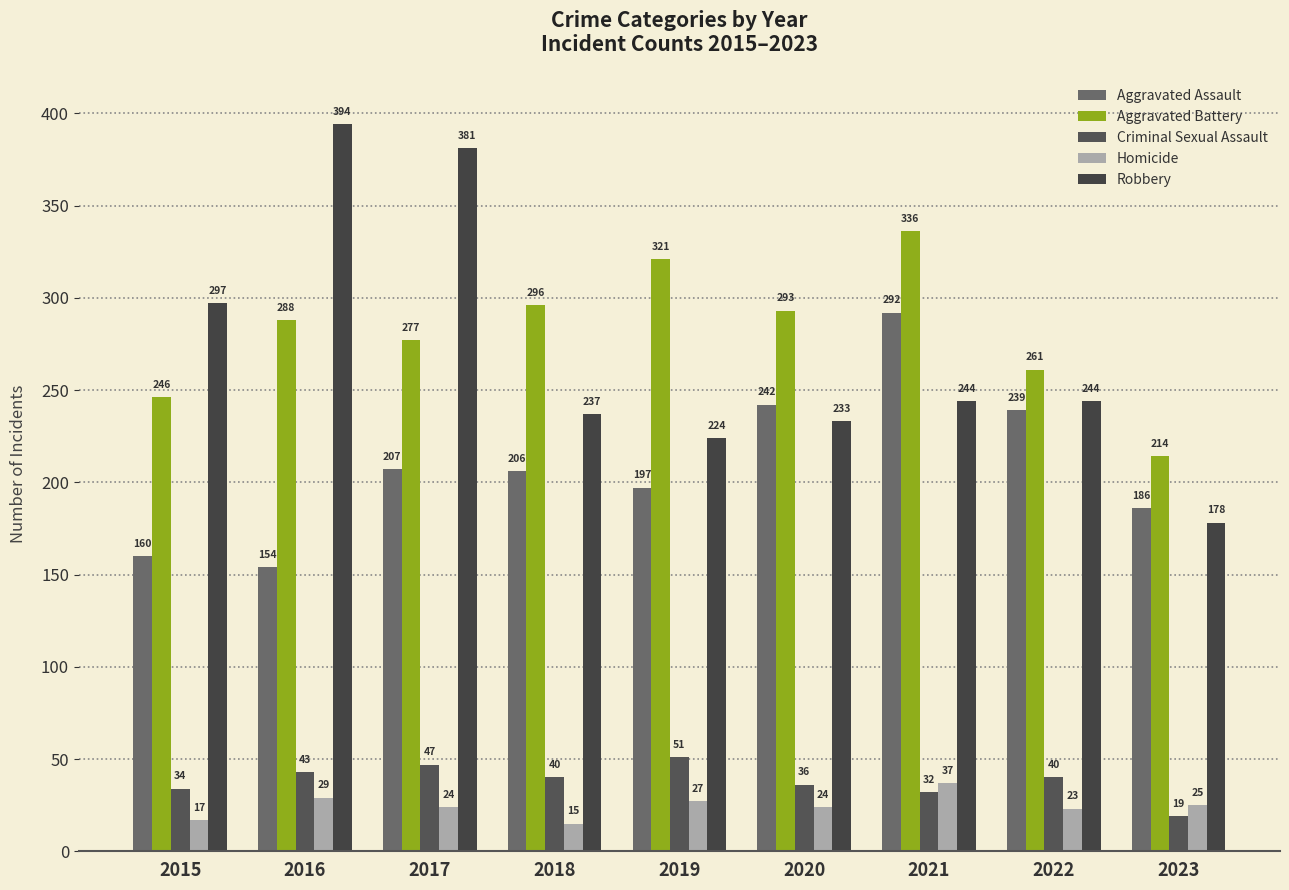

At 2015, list the series in order from smallest to largest.

Homicide, Criminal Sexual Assault, Aggravated Assault, Aggravated Battery, Robbery